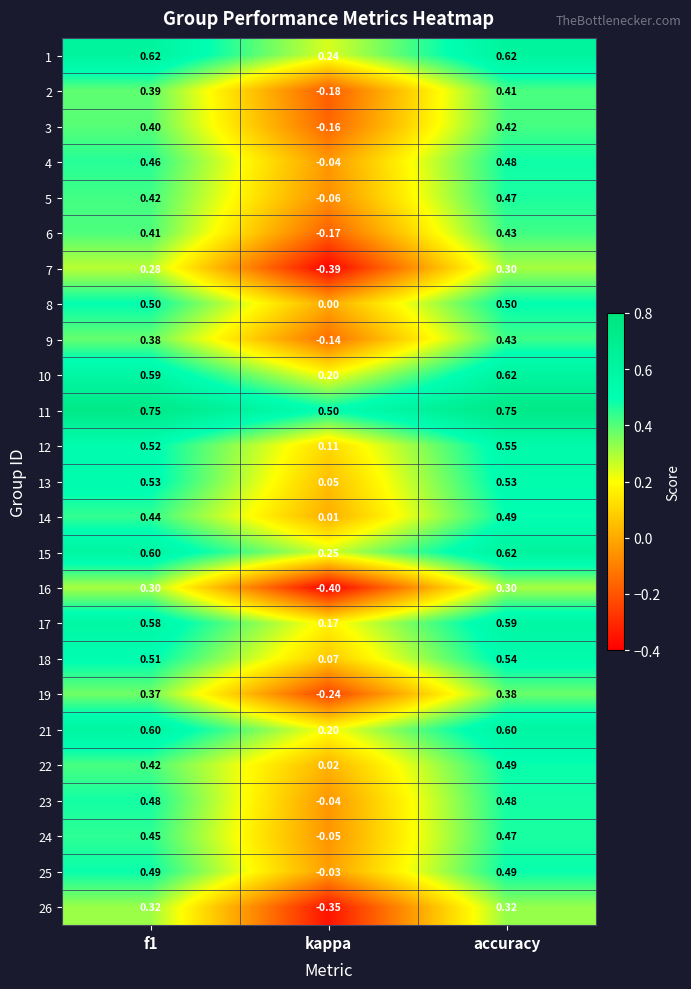

How many categories are shown in the chart?

3